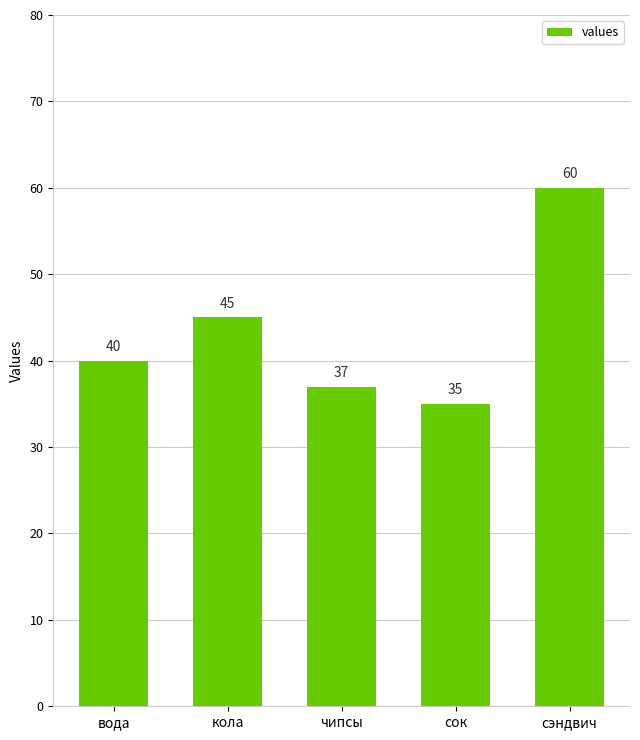

How many data points are less than 40?

2